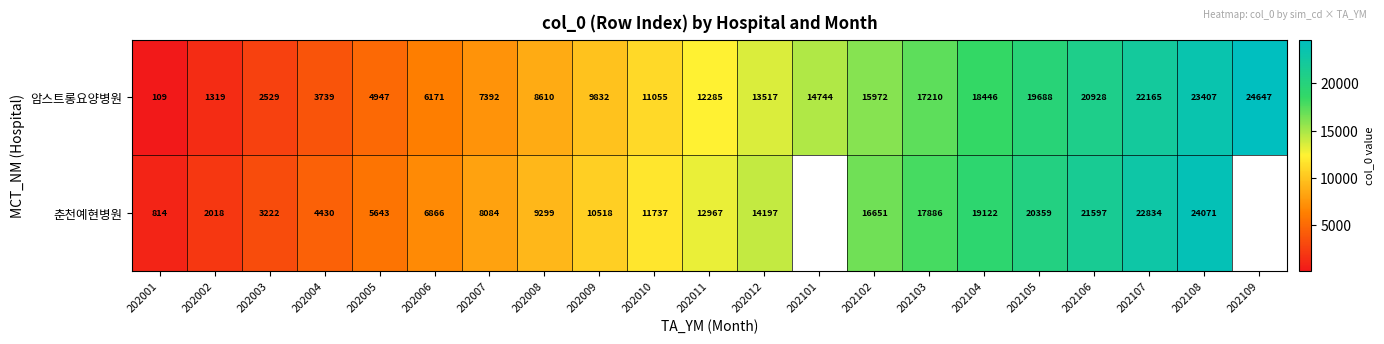

How many data points in 암스트롱요양병원 are less than 12285?

10